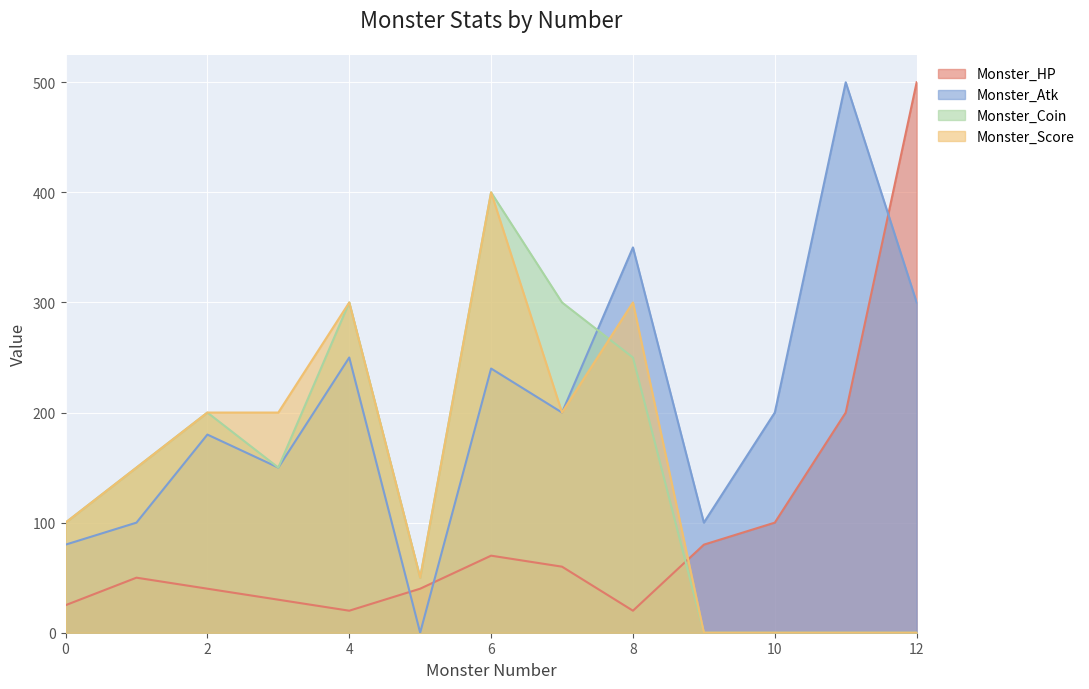

Between which two adjacent categories do Monster_Coin and Monster_Score first intersect?

7 and 8